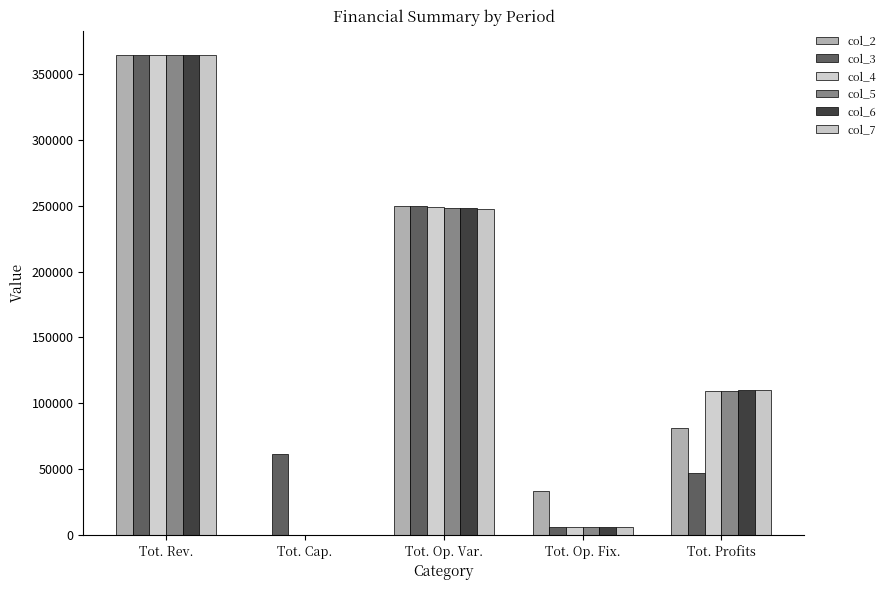

What is the difference between the highest and lowest values at Tot. Rev.?

94.8